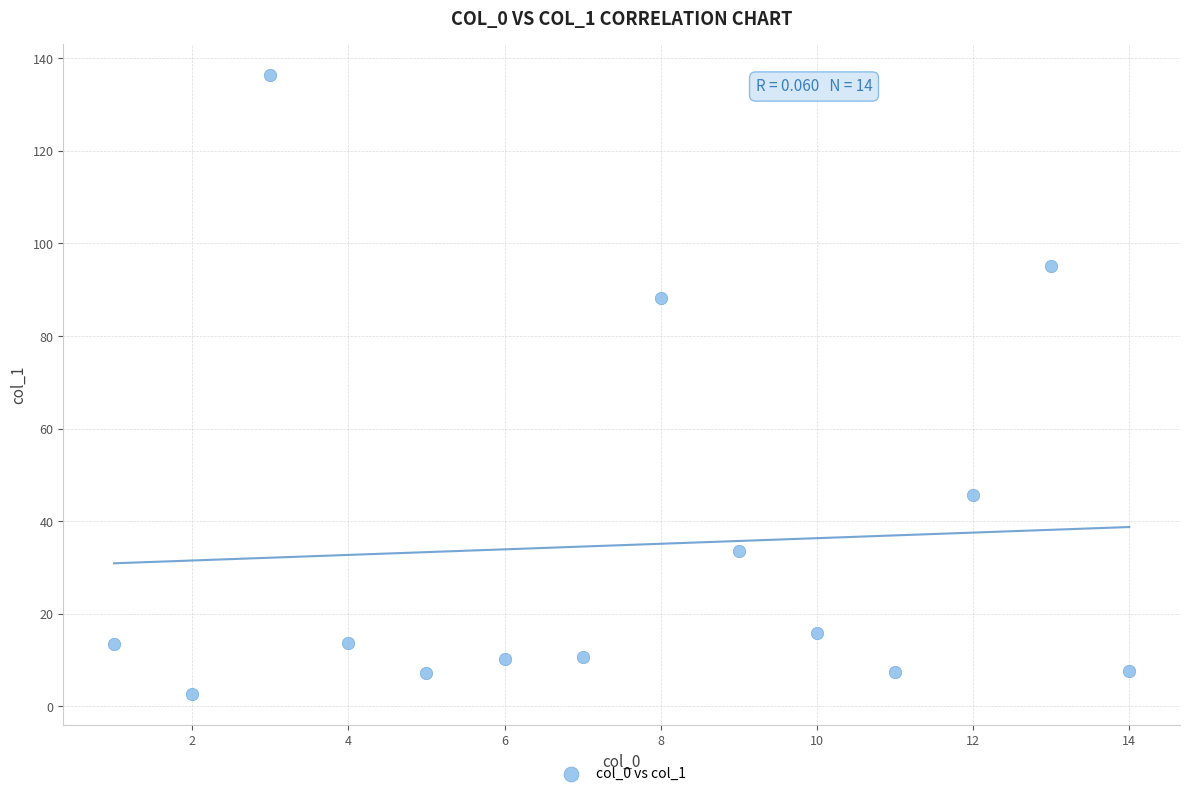

What is the range of Y values (max minus min)?

133.7